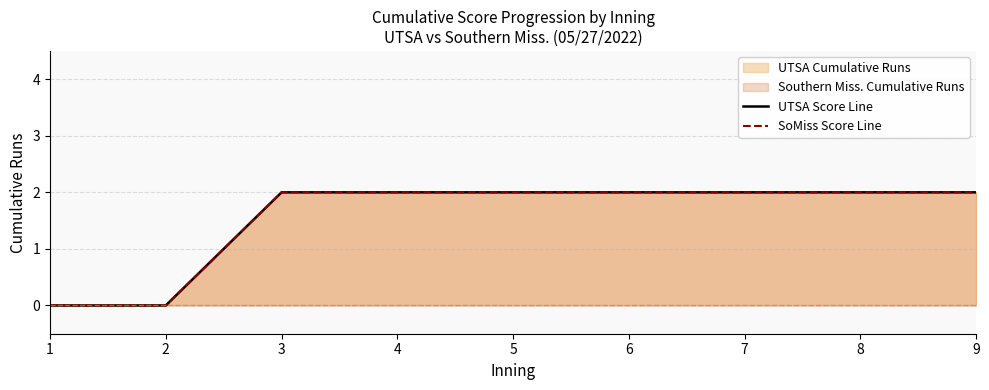

What is the total value across all series at 3?

4